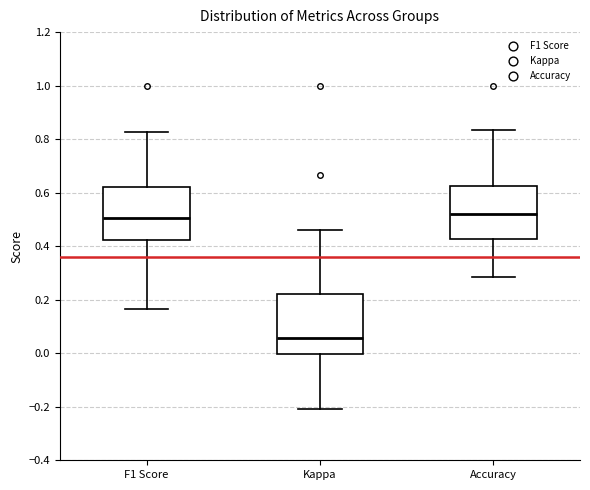

Reading left to right, transcribe this box plot: for each box, give where its median line is, the range the box spans, and where its two whiskers end, as read against the y-axis. The values are not printed on the chart, so give them approximately, as read against the axis.

F1 Score: median 0.50, box 0.42 to 0.62, whiskers 0.16 to 0.82
Kappa: median 0.06, box 0.00 to 0.22, whiskers -0.20 to 0.46
Accuracy: median 0.52, box 0.42 to 0.62, whiskers 0.28 to 0.84